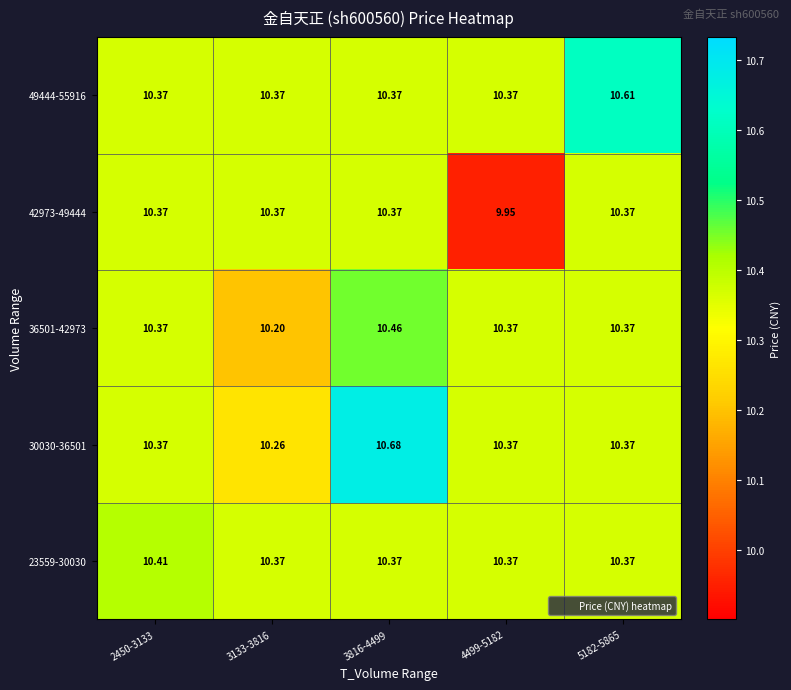

How many data points does each series have?

5